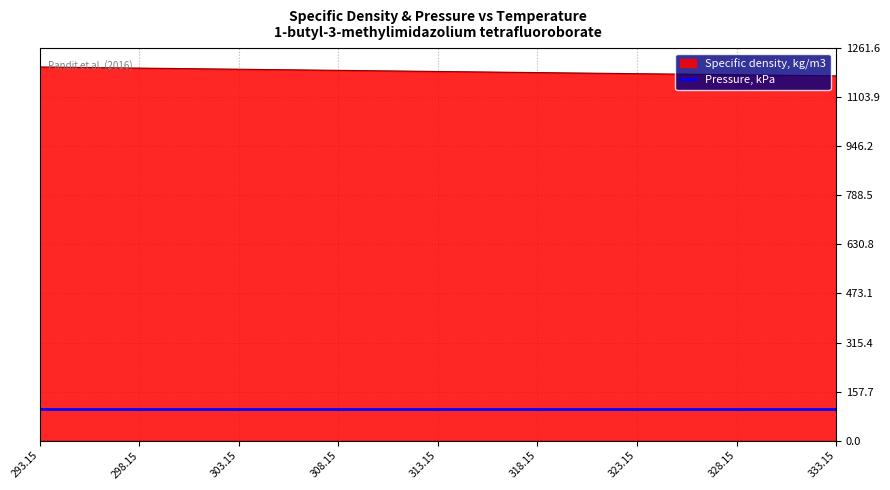

What is the spread (max minus min) of values at 333.15?

1071.6